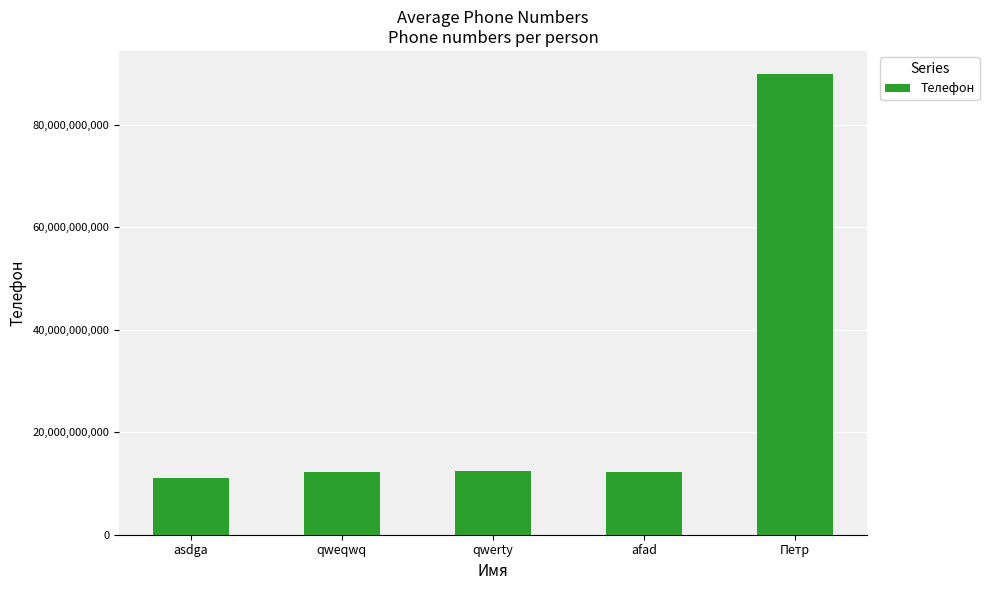

Is it true that the value at qwerty is 21189687148?

False